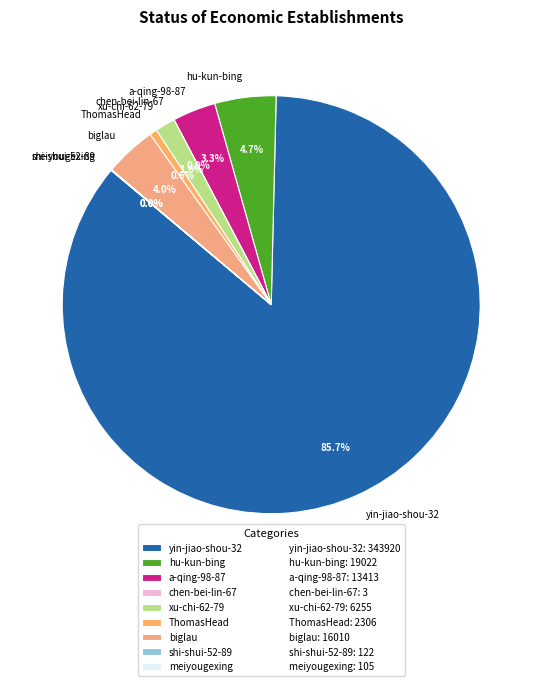

Which category accounts for the majority?

yin-jiao-shou-32